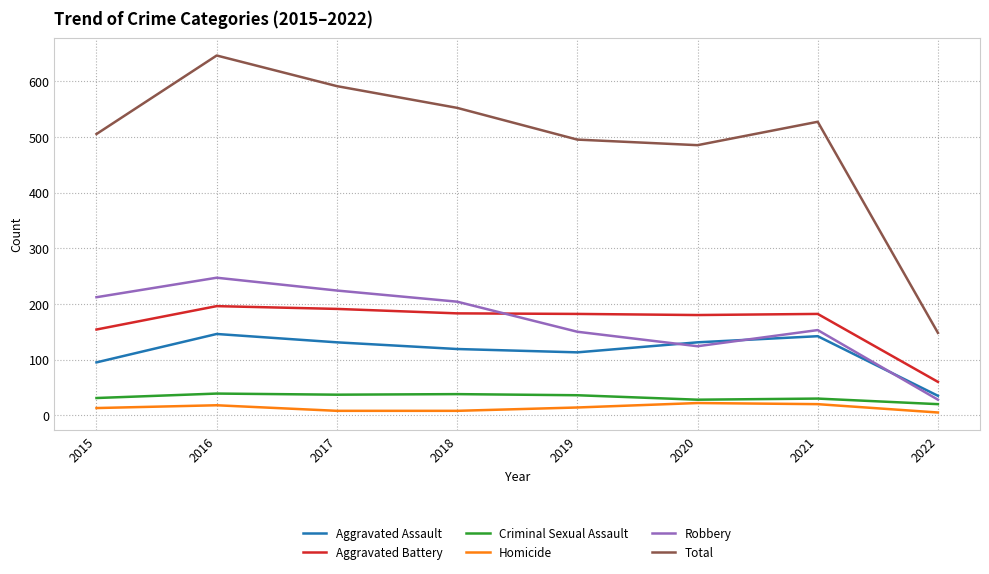

At which category is the sum across all series the highest?

2016